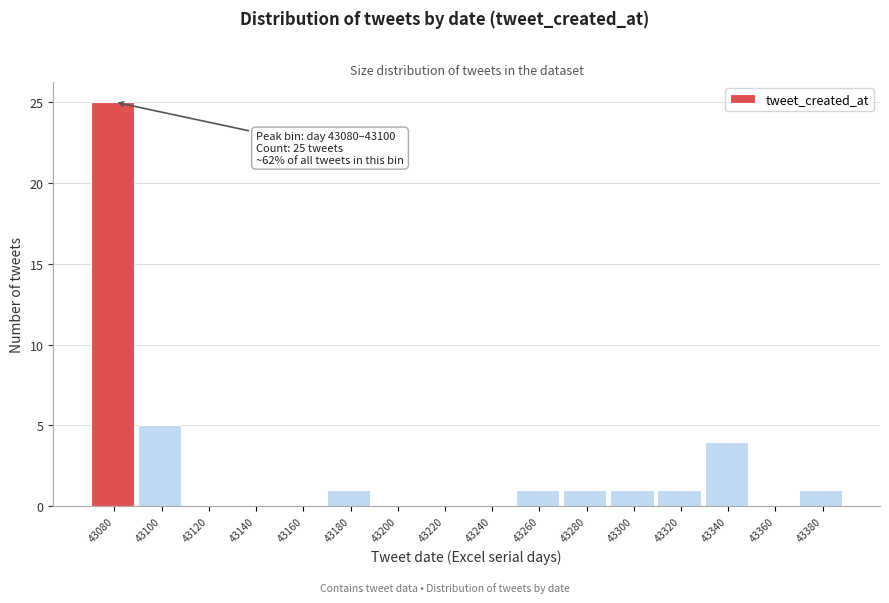

Reading left to right, extract all data points from this chart.

43080=25	43100=5	43120=0	43140=0	43160=0	43180=1	43200=0	43220=0	43240=0	43260=1	43280=1	43300=1	43320=1	43340=4	43360=0	43380=1